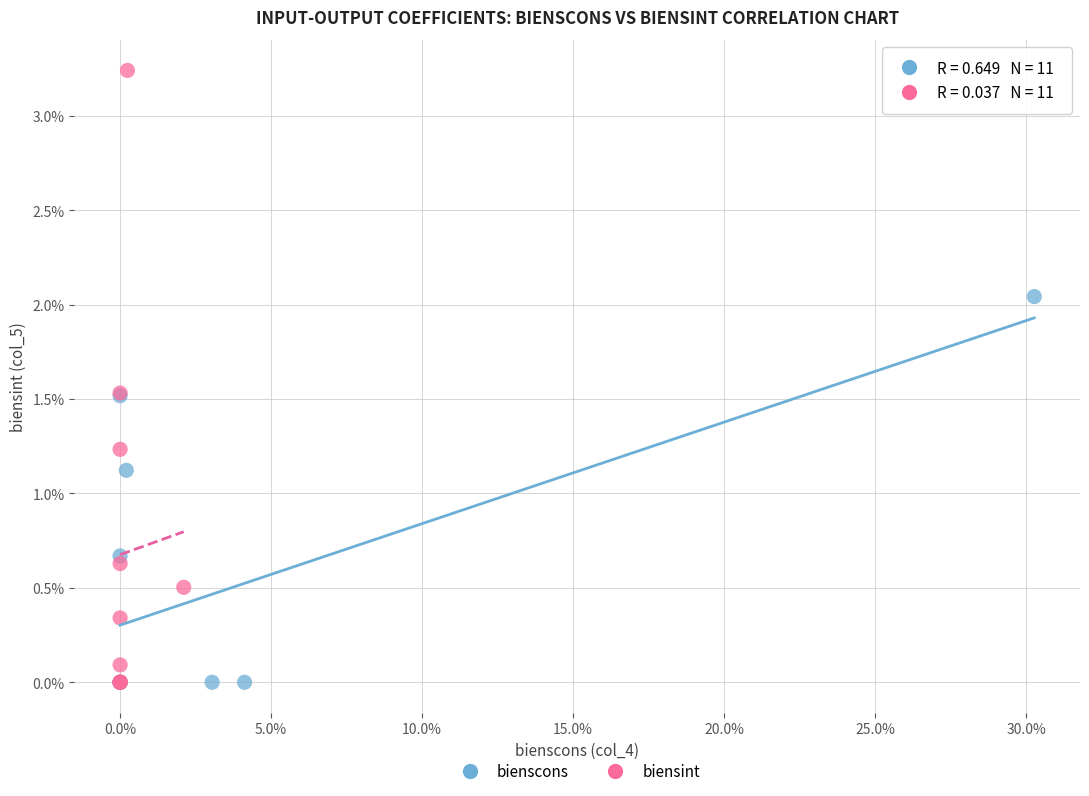

What are all the series names shown in the legend?

bienscons, biensint